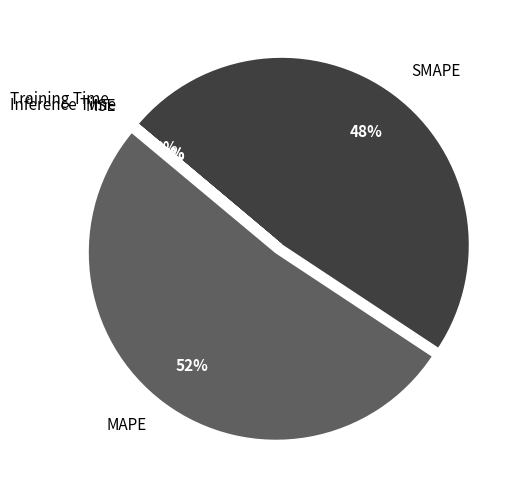

What percentage is the MAPE slice, to the nearest percent?

52%